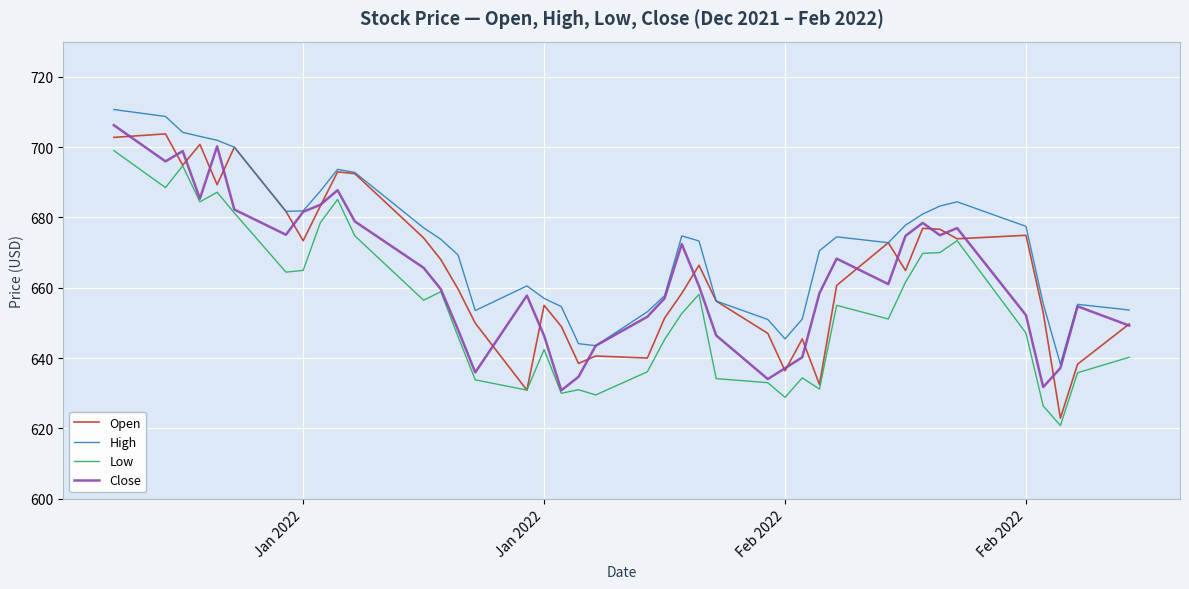

What is the highest value of the High series?

710.7